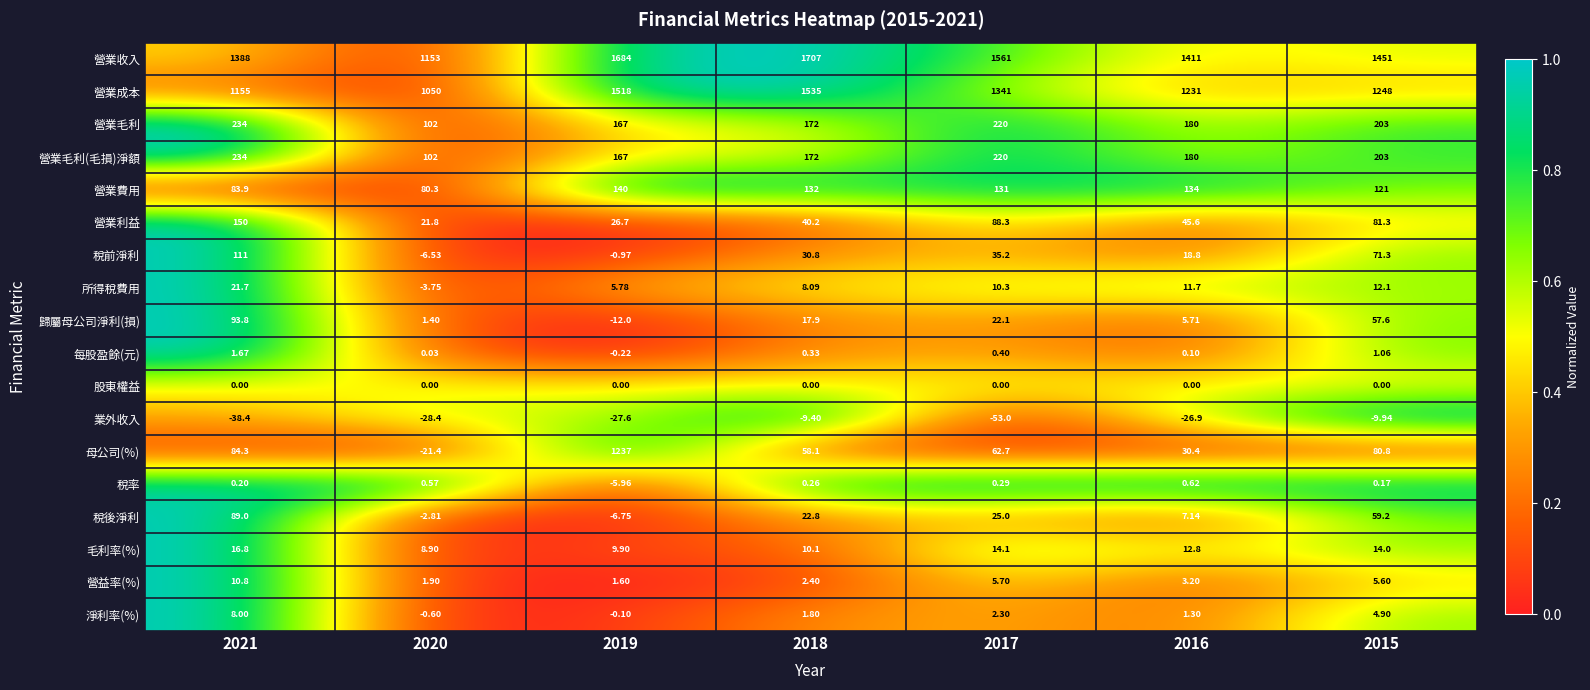

Is the value of 股東權益 at 2016 greater than the value of 營益率(%) at 2018?

No